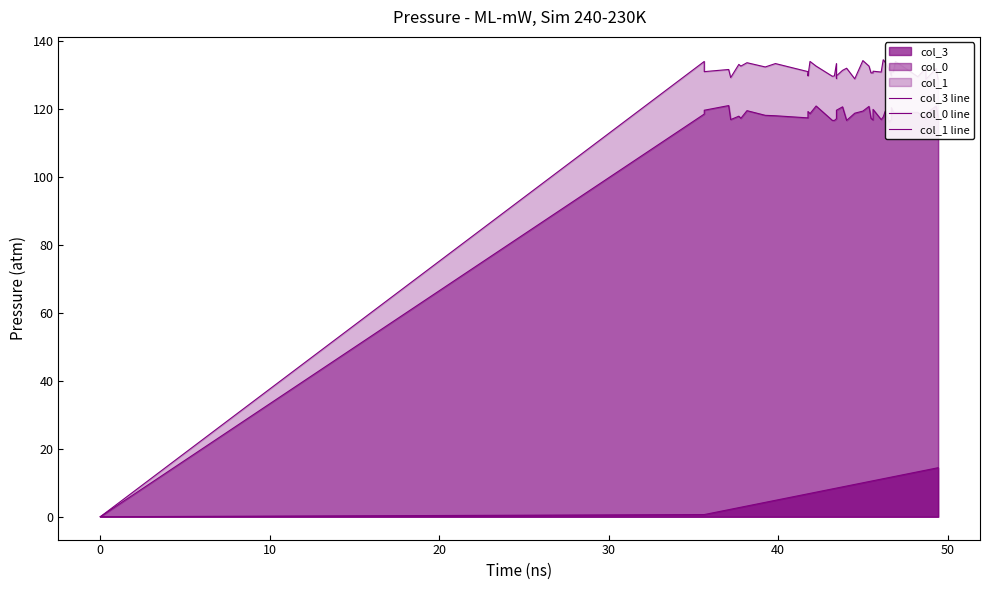

How many lines are shown in the chart?

3